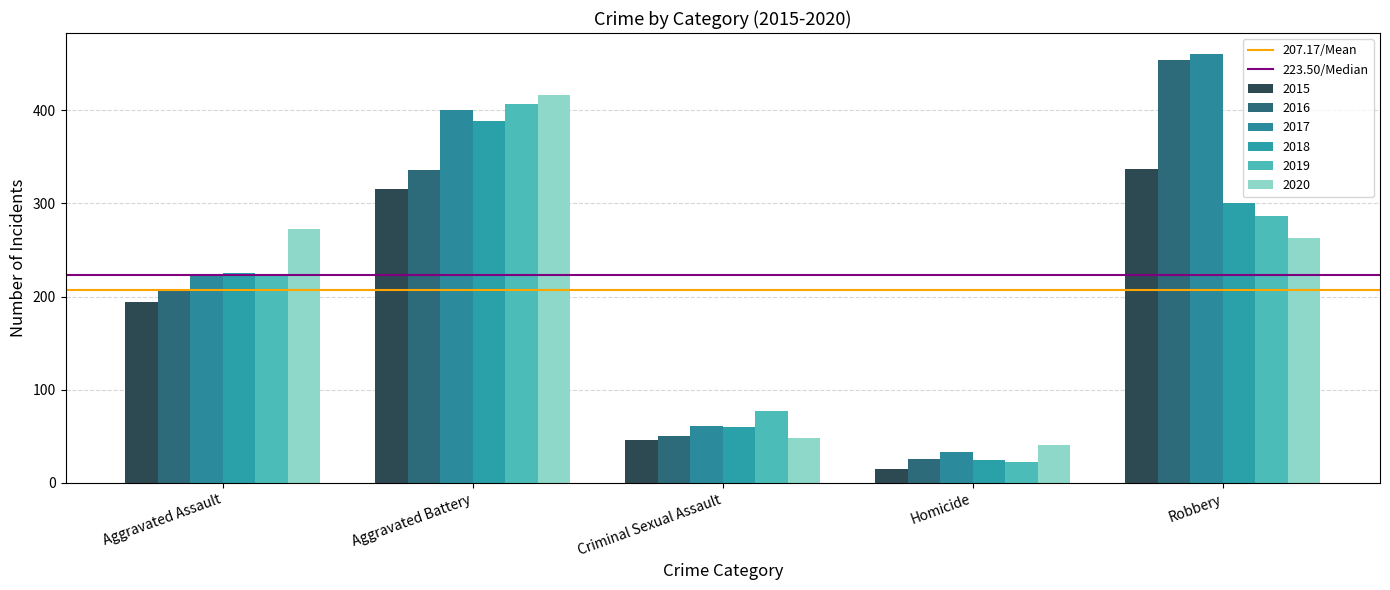

How many values in the 2017 series are below 224?

2